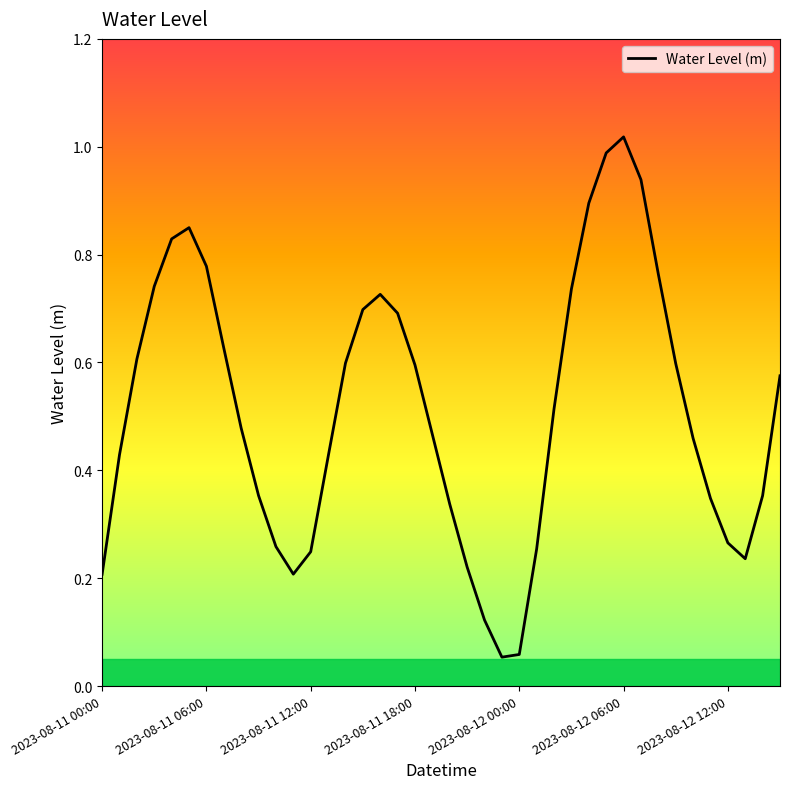

Which label corresponds to the smallest value in the chart?

23